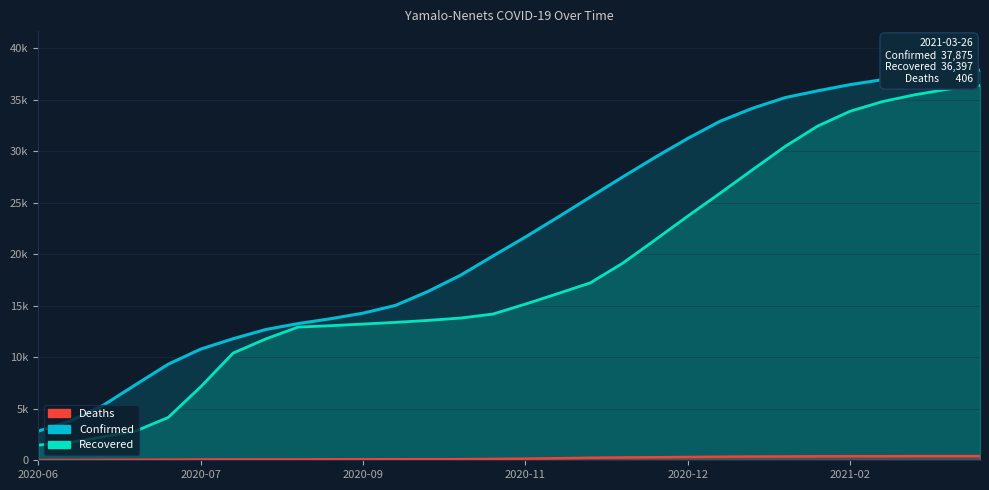

What is the smallest value displayed?

13